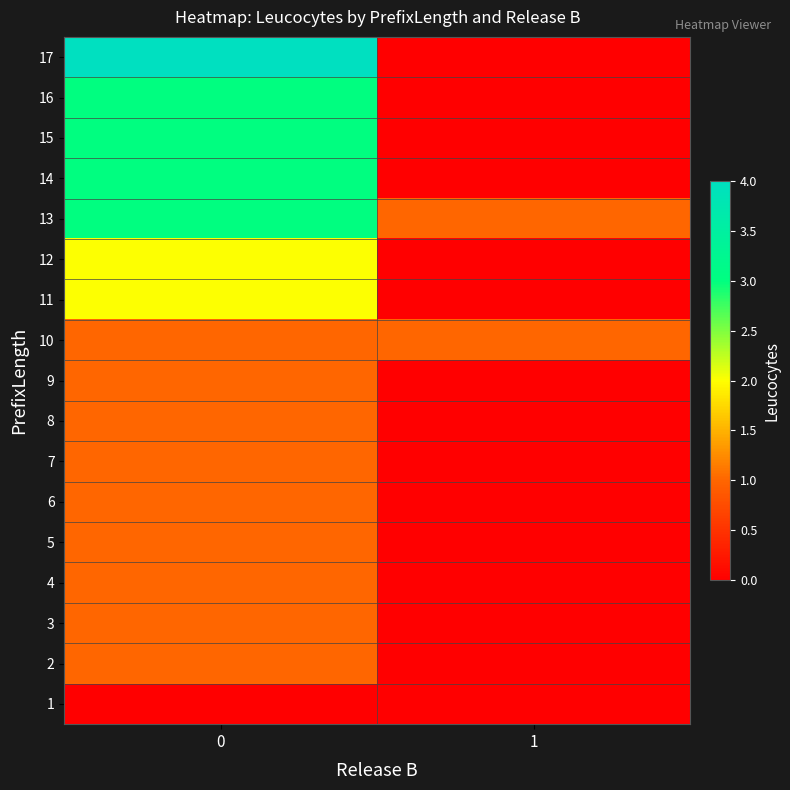

What is the total value across all series at 0?

29